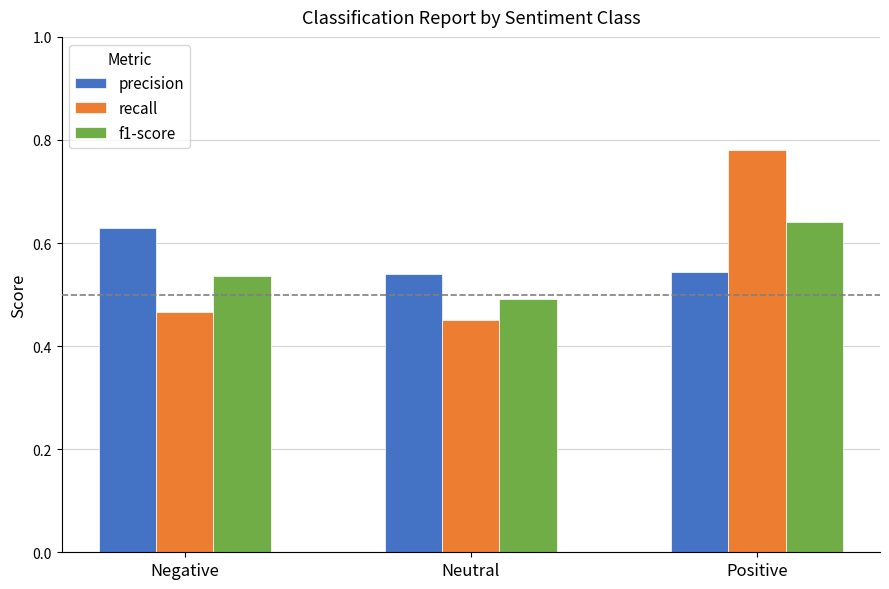

How many f1-score values are between 0 and 1?

3